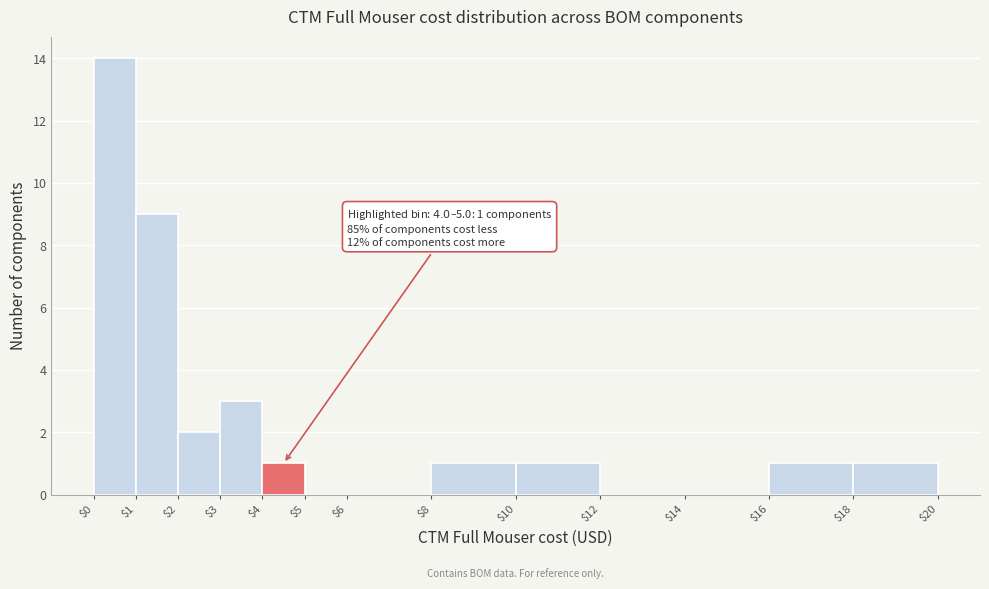

Over which range of the x-axis is the bar tallest?

$0 to $1